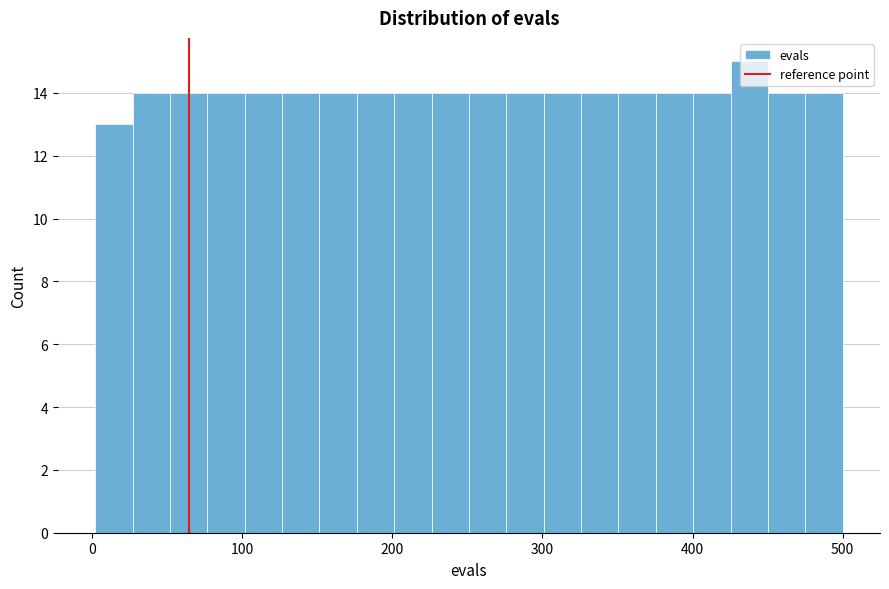

Around what value on the x-axis is the tallest bar? Give the approximate position of its centre, as read against the axis.

440